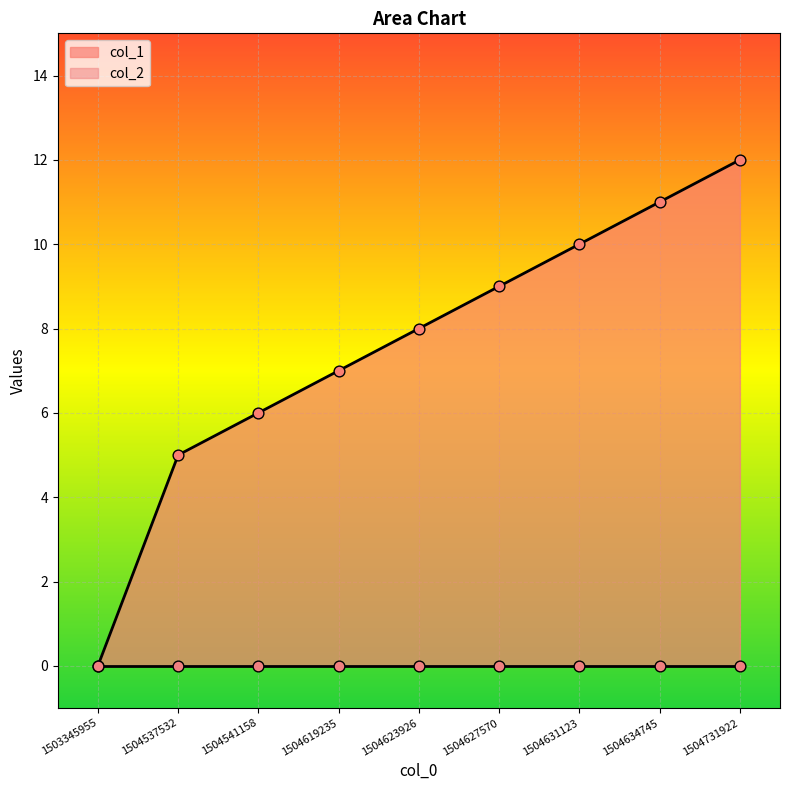

What is the ratio of the value at 1504537532 to the value at 1504627570?

0.6